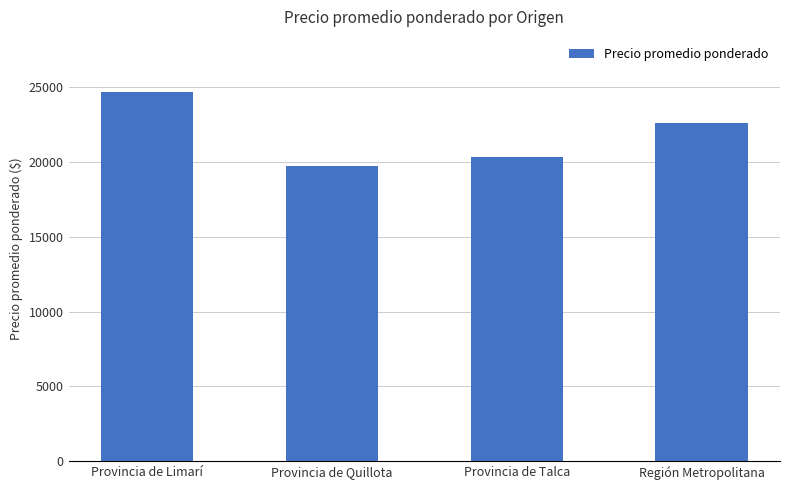

Which has a higher value, Región Metropolitana or Provincia de Quillota?

Región Metropolitana